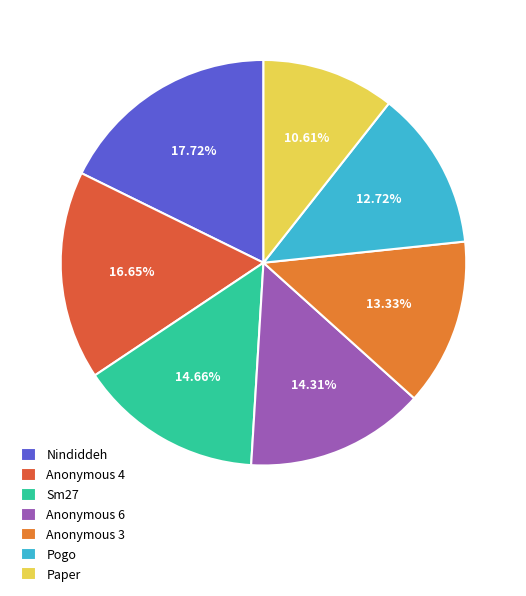

To the nearest percent, what is the average slice percentage?

14%